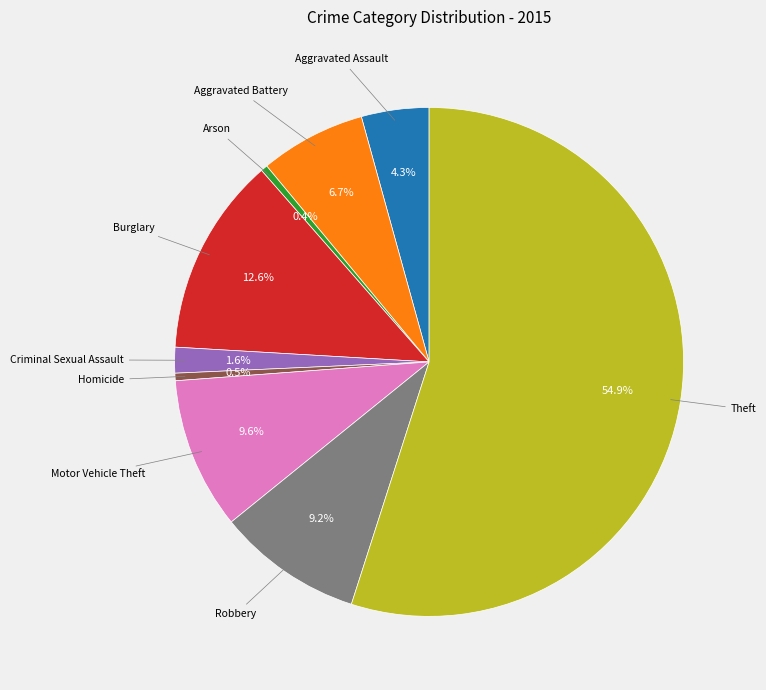

Is there any slice that represents more than half of the pie?

Yes